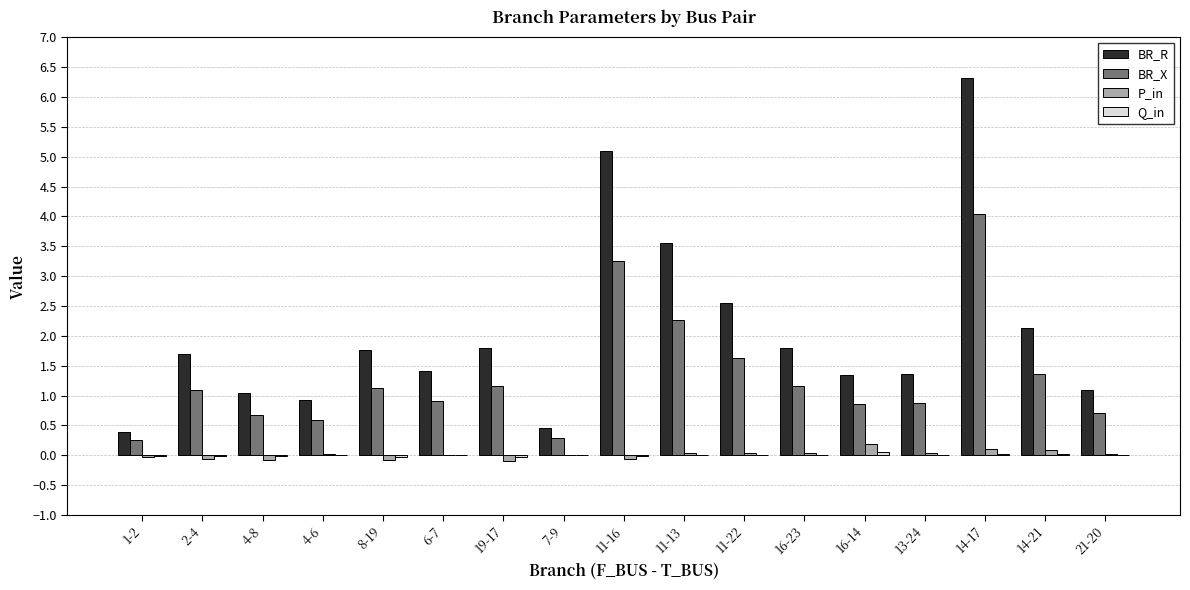

Between 4-8 and 21-20, which series saw the biggest shift?

P_in